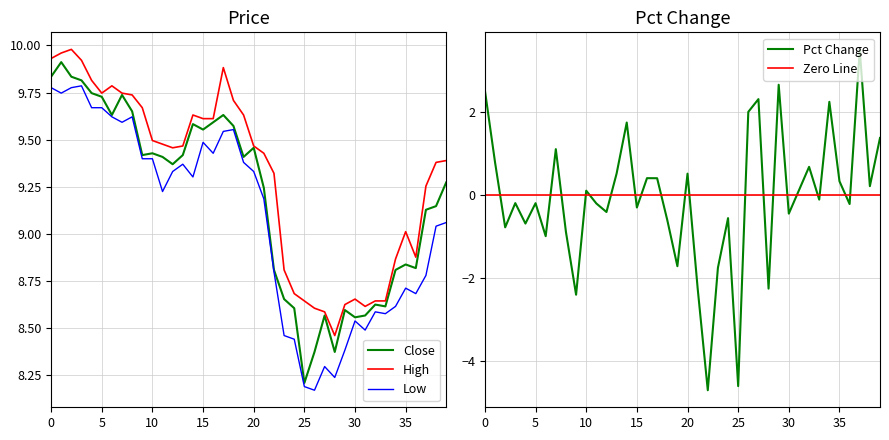

Is this an area chart (filled region under the line)?

No